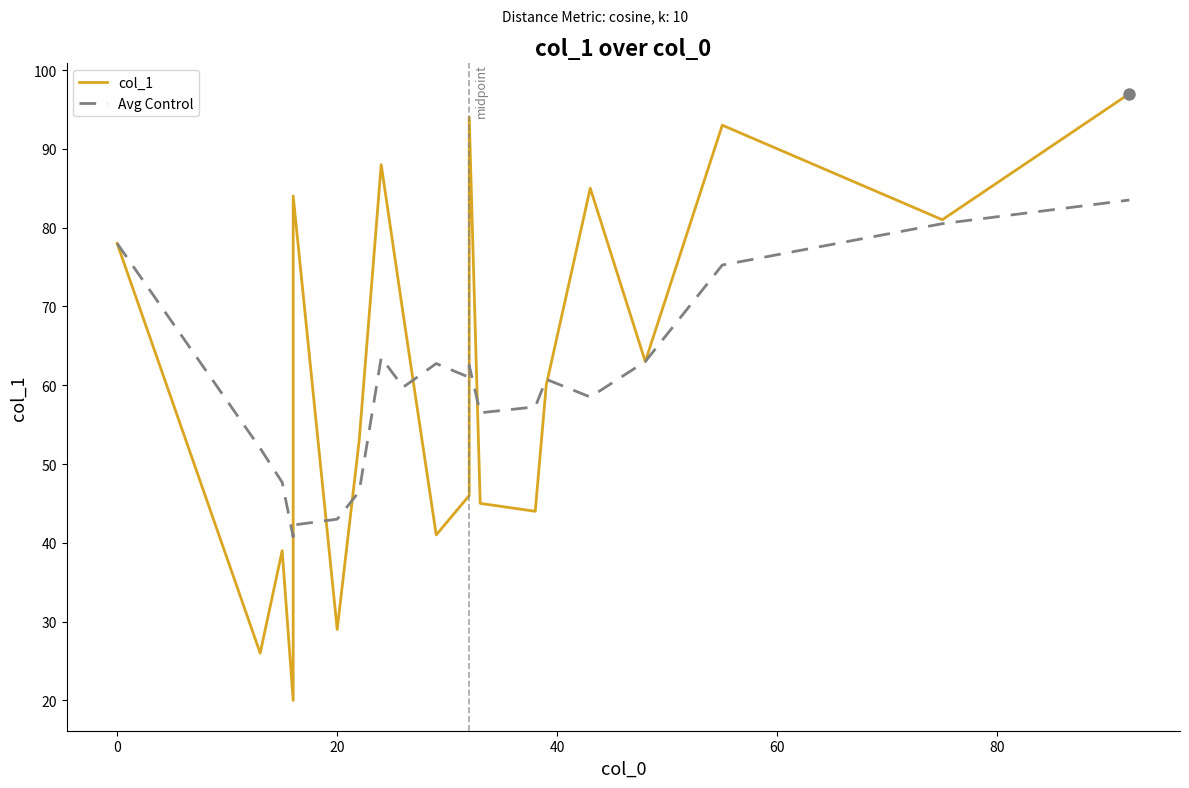

The col_1 series shows 136.0 at 11. True or false?

False